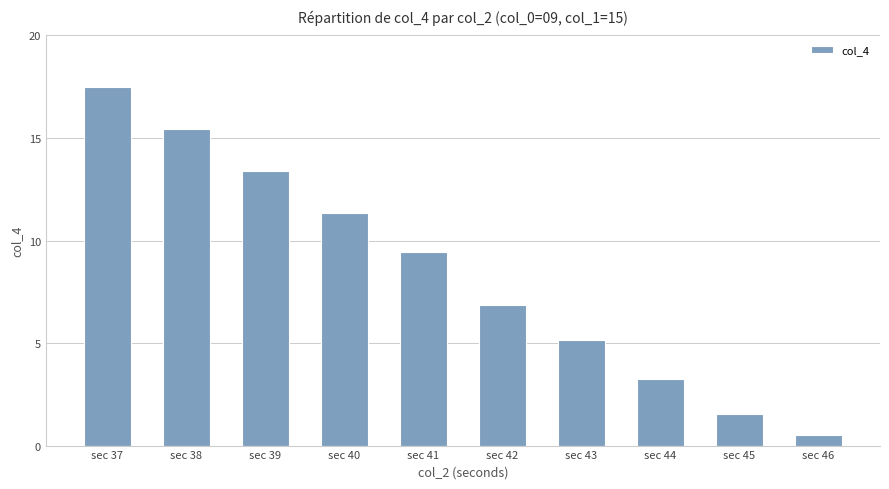

True or false: the data shows 24.5 at sec 37.

False